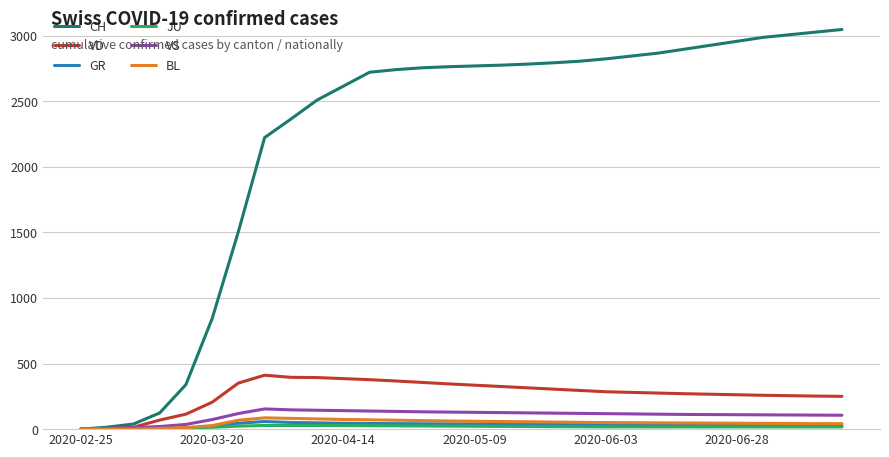

How many series are shown in this chart?

6